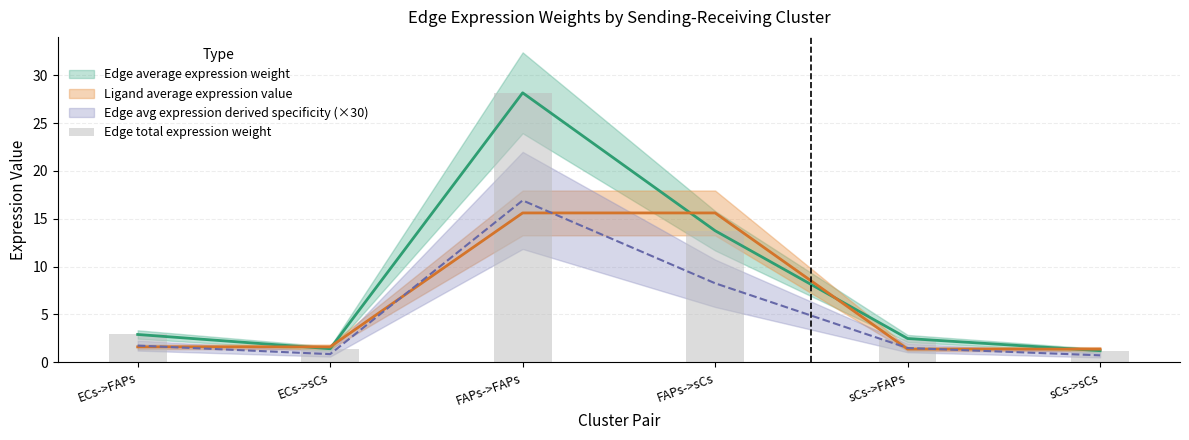

What is the smallest value displayed?

1.2